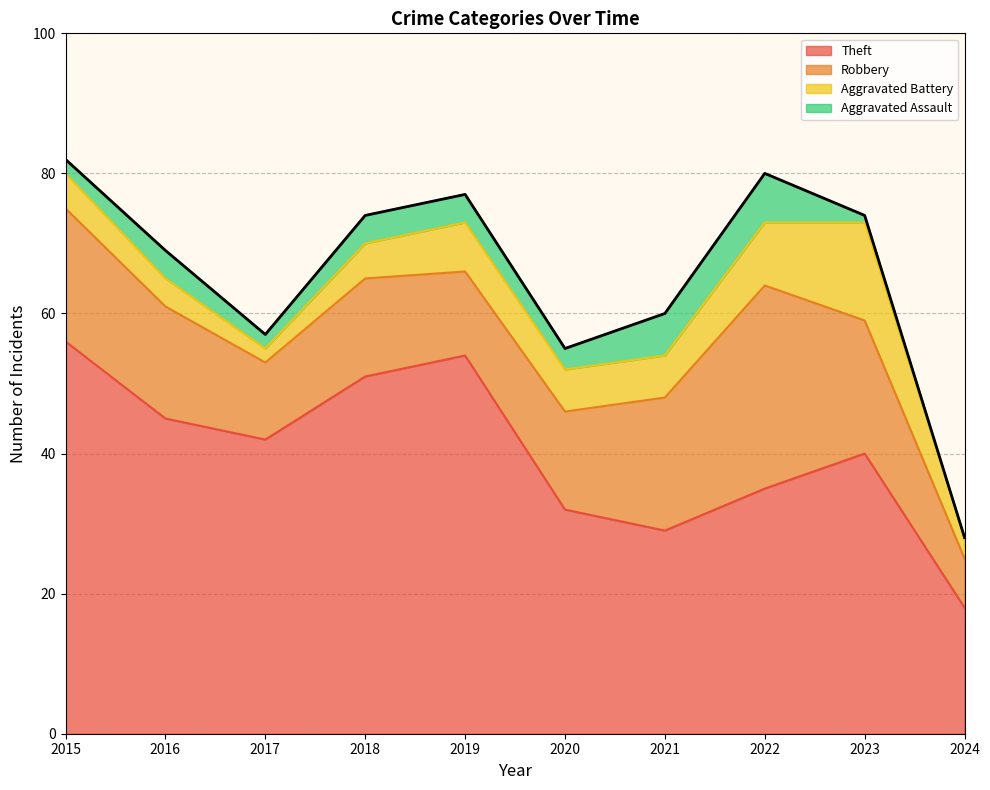

True or false: Aggravated Battery has more than 1 interior local peaks.

True